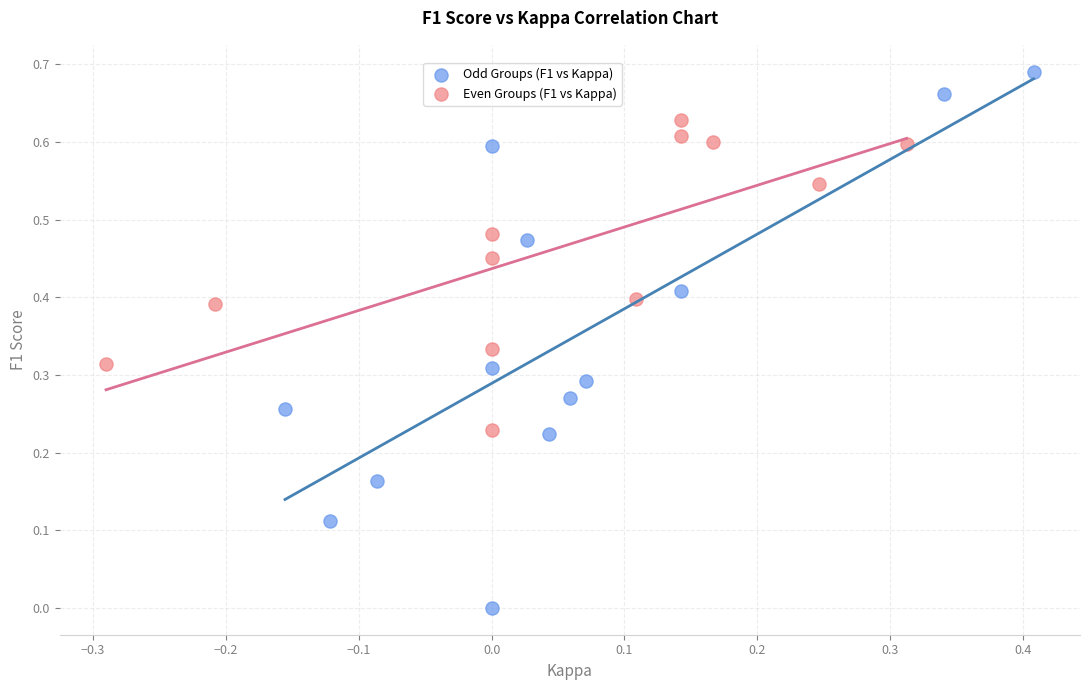

Which series contains the lowest Y value?

Odd Groups (F1 vs Kappa)